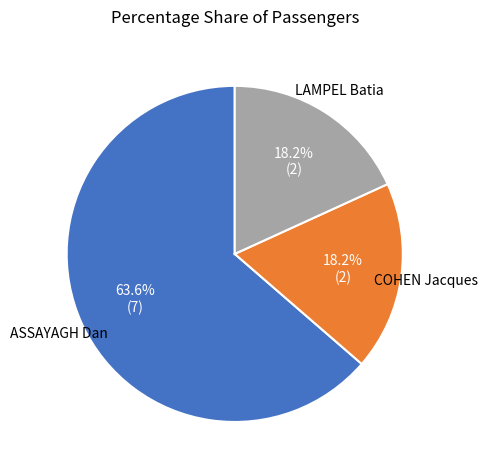

What percentage do COHEN Jacques and ASSAYAGH Dan together represent?

81.8%